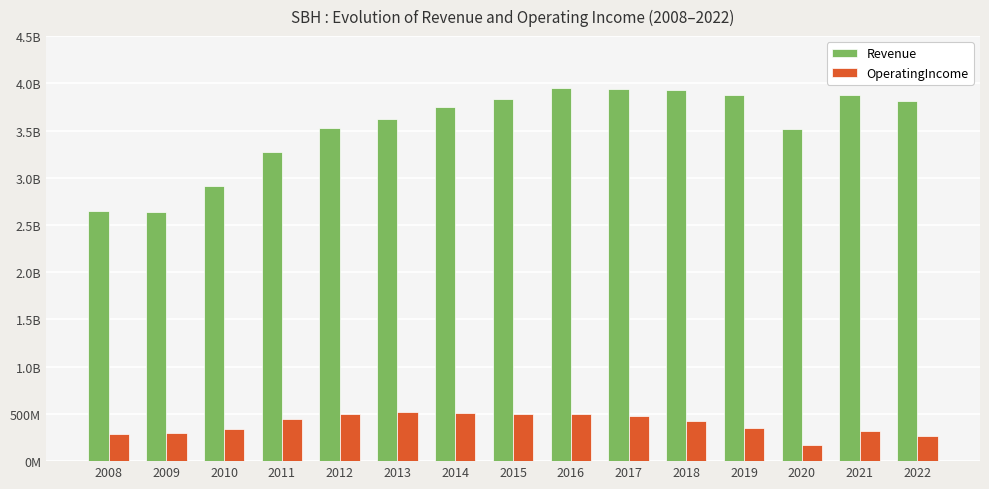

Does the chart contain any negative values?

No